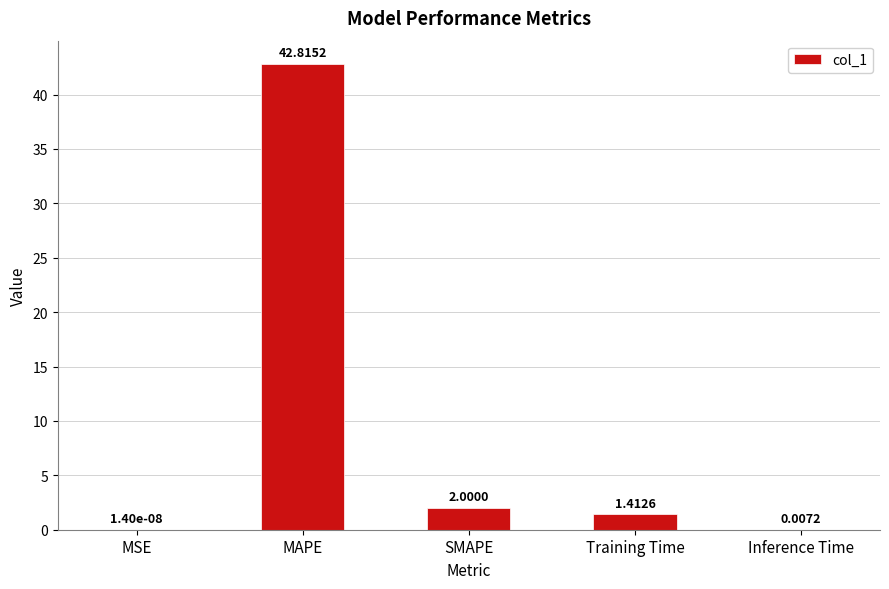

What is the change in value from Training Time to Inference Time?

-1.4